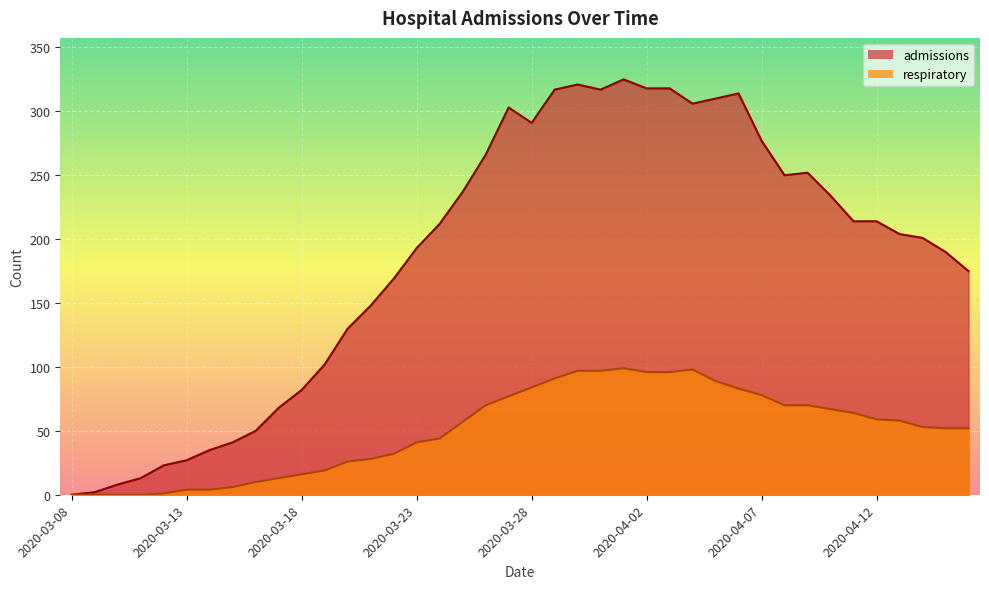

At 2020-04-10, list the series in order from smallest to largest.

respiratory, admissions